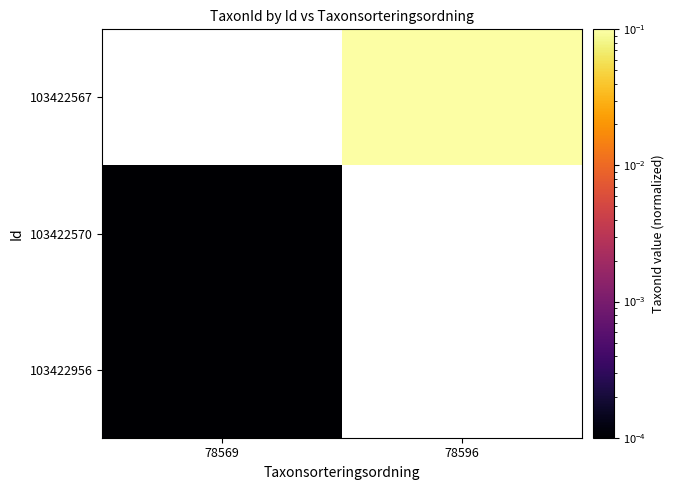

Rank the categories by 103422567 value from lowest to highest.

78569, 78596